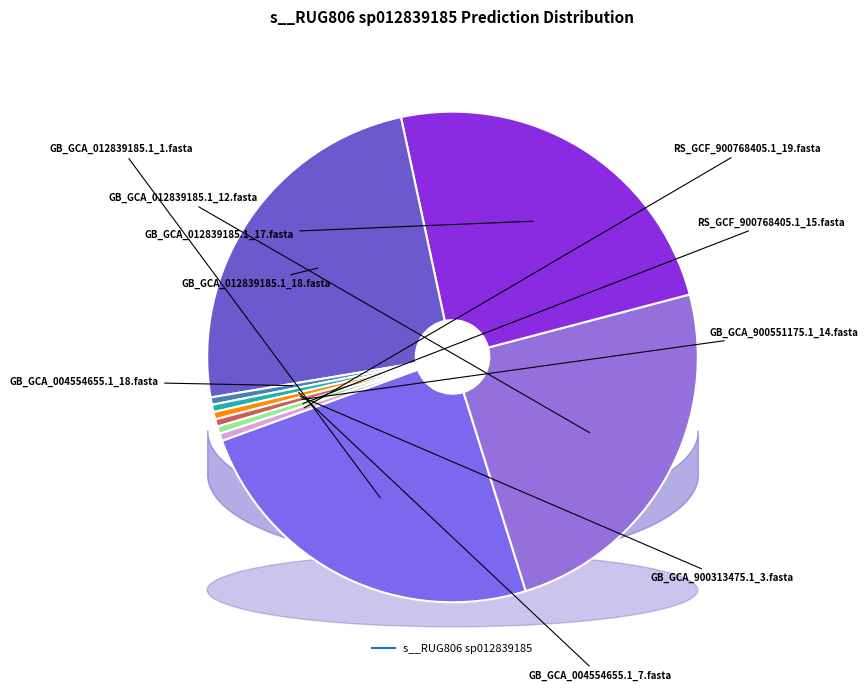

Is there any slice that represents more than half of the pie?

No